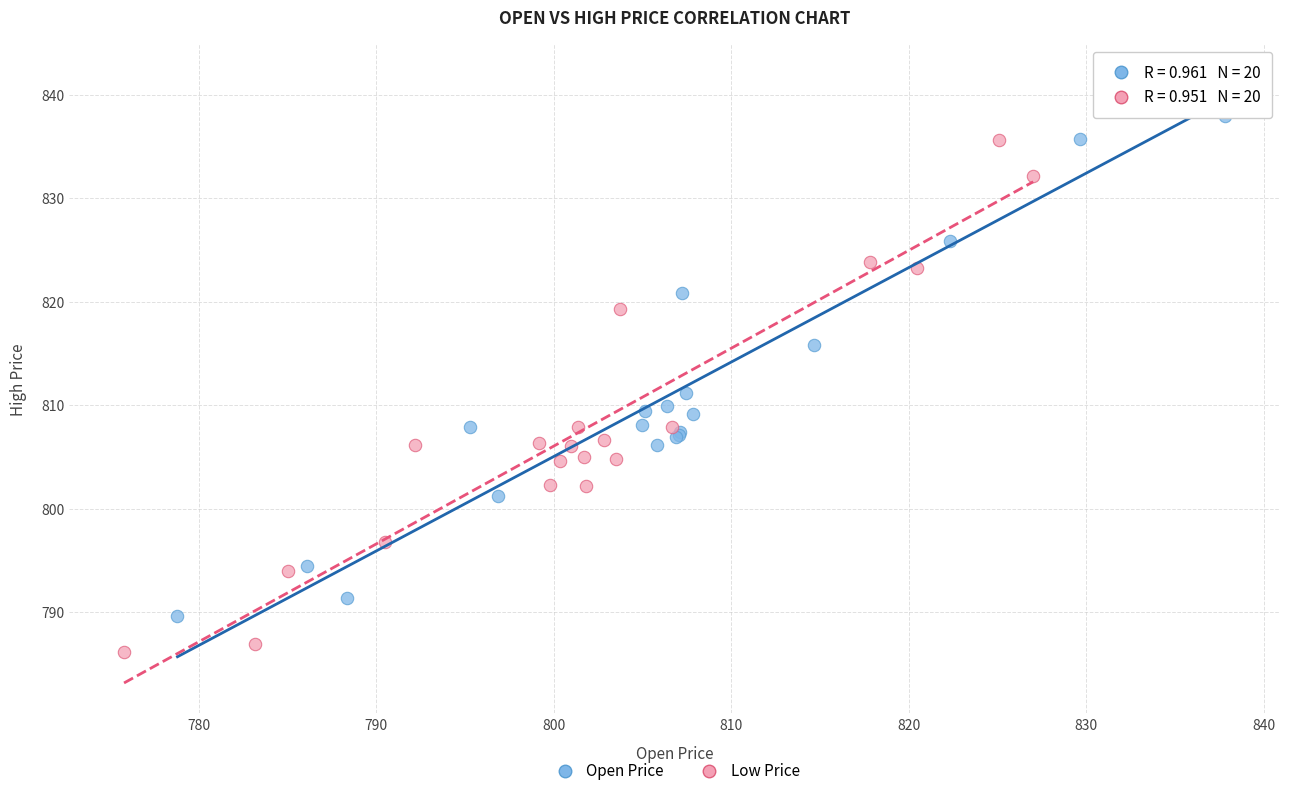

Which series has the largest Y range (max minus min)?

Open Price